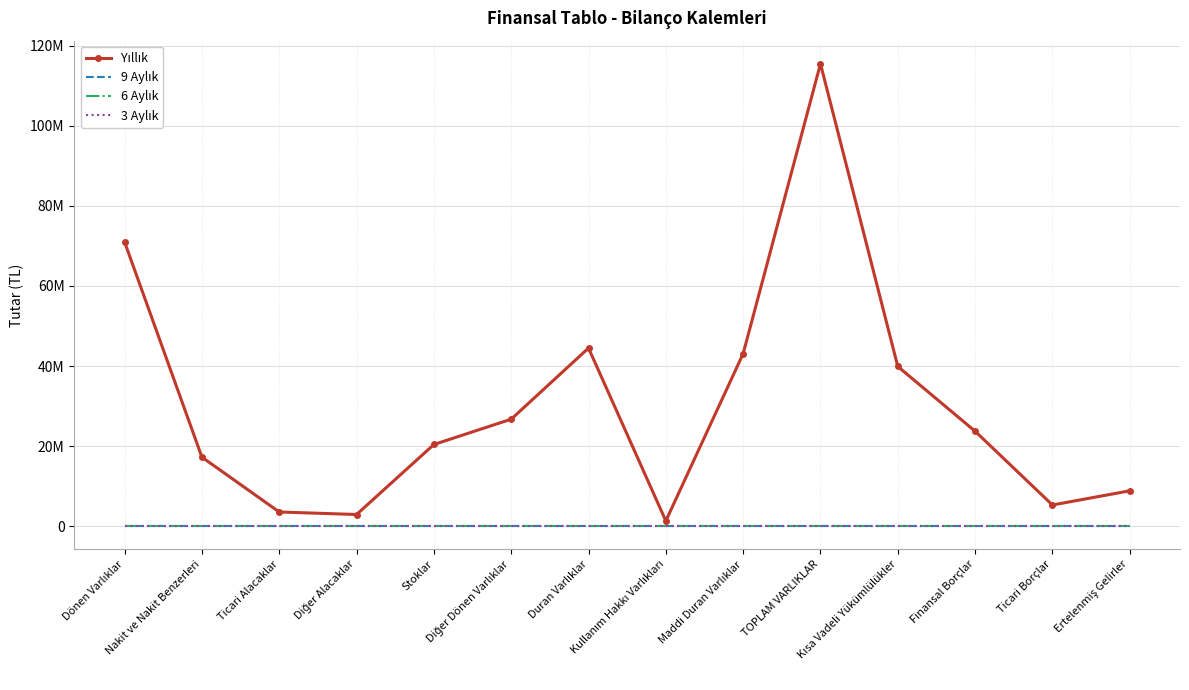

What is the label of the 3rd point from the right?

Finansal Borçlar